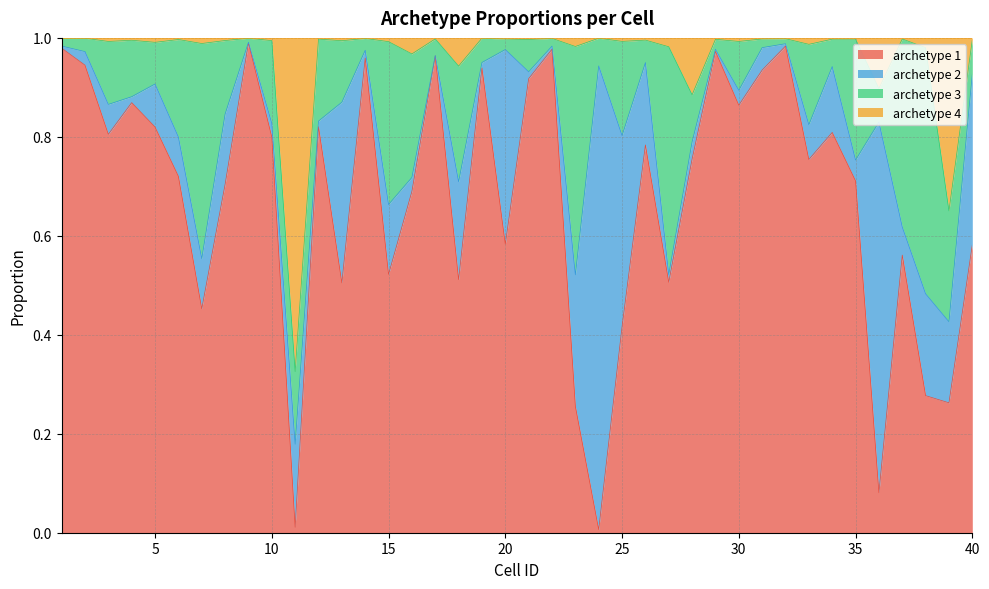

Does the chart have visible grid lines?

Yes